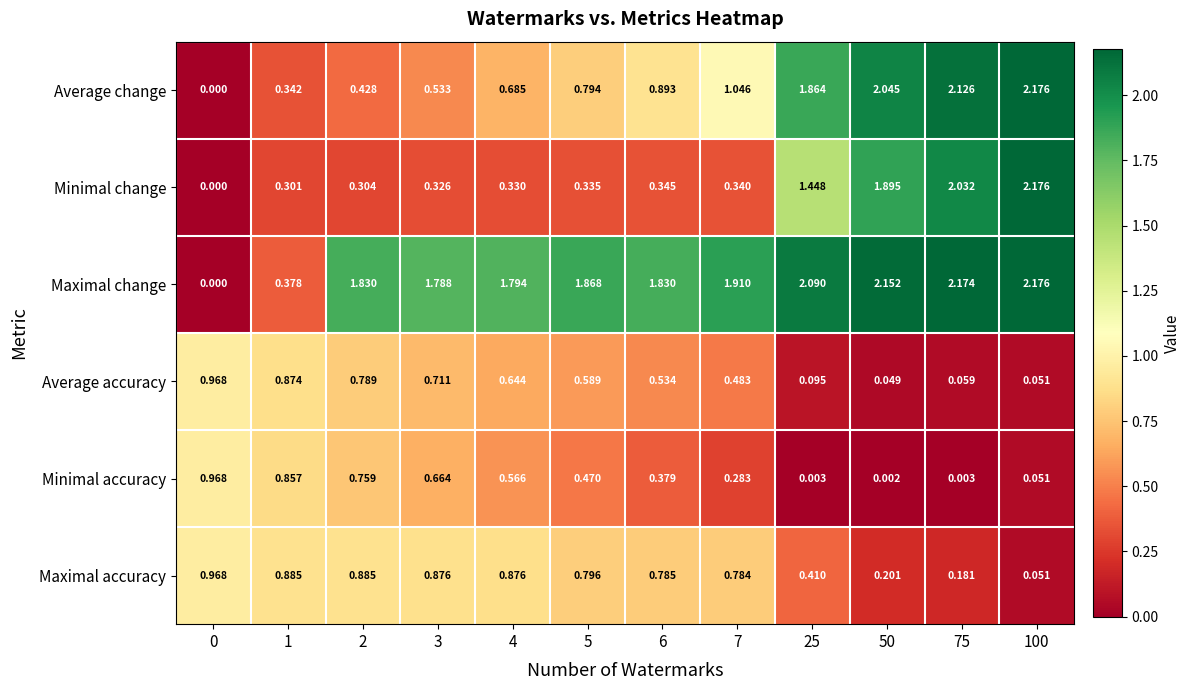

Which series changed the most between 2 and 7?

Average change